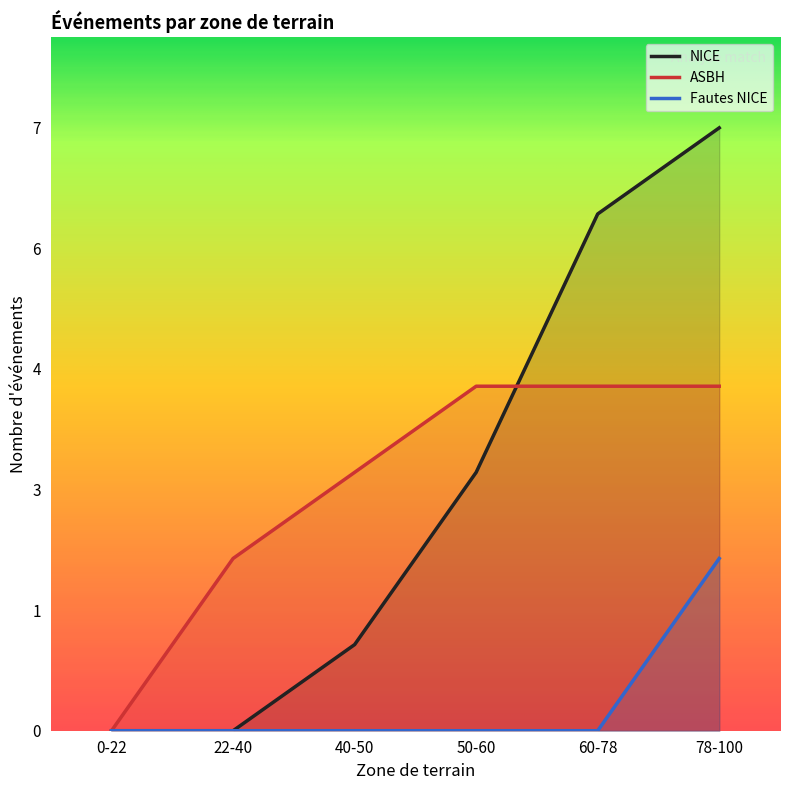

The NICE series shows 10 at 78-100. True or false?

False